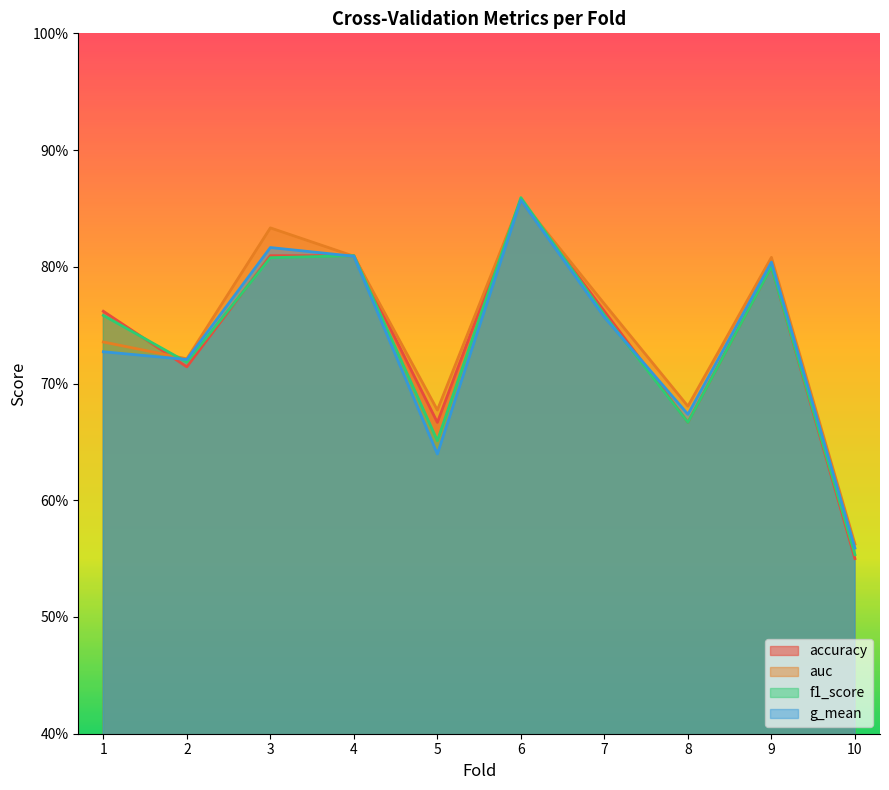

What is the total value across all series at 7?

3.0